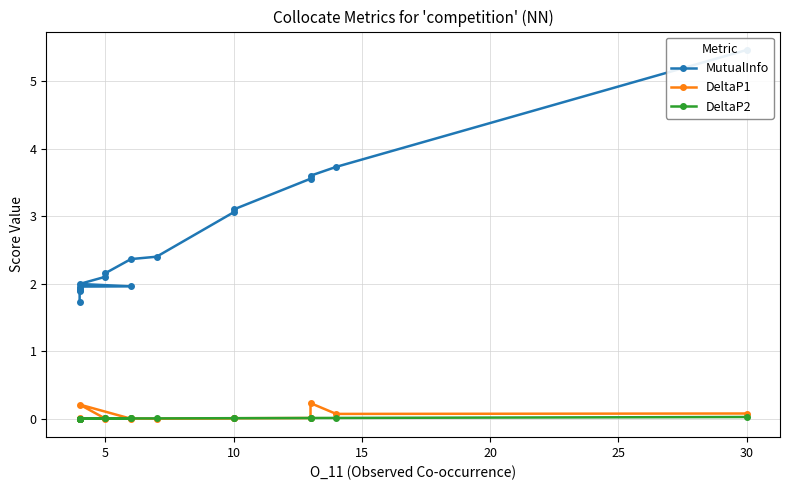

Is the value of MutualInfo at 20 greater than the value of DeltaP2 at 11?

Yes